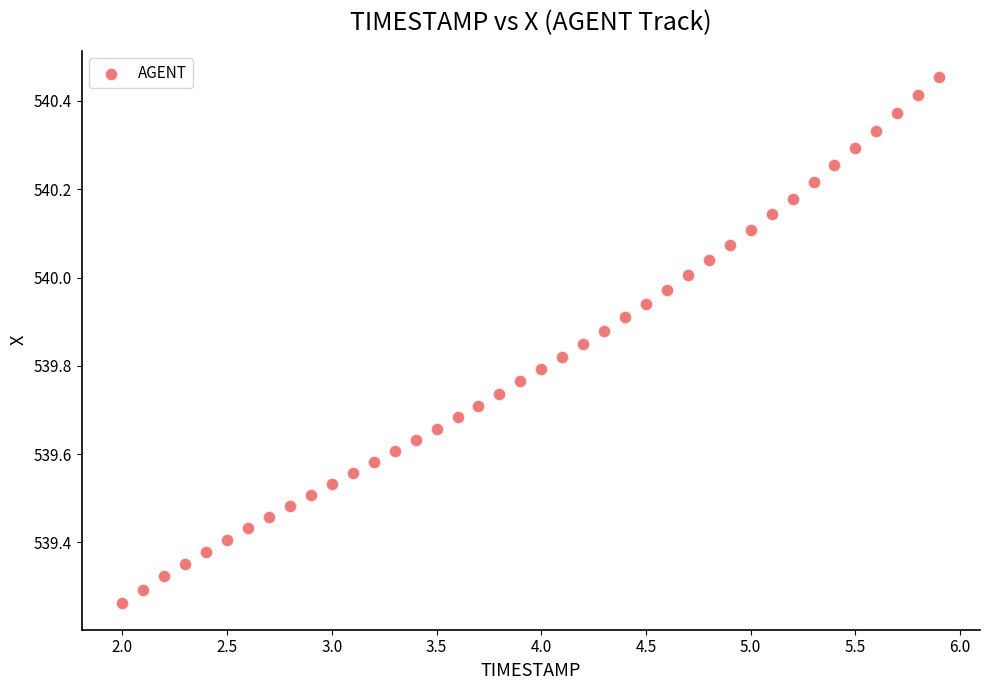

What is the range of Y values (max minus min)?

1.2